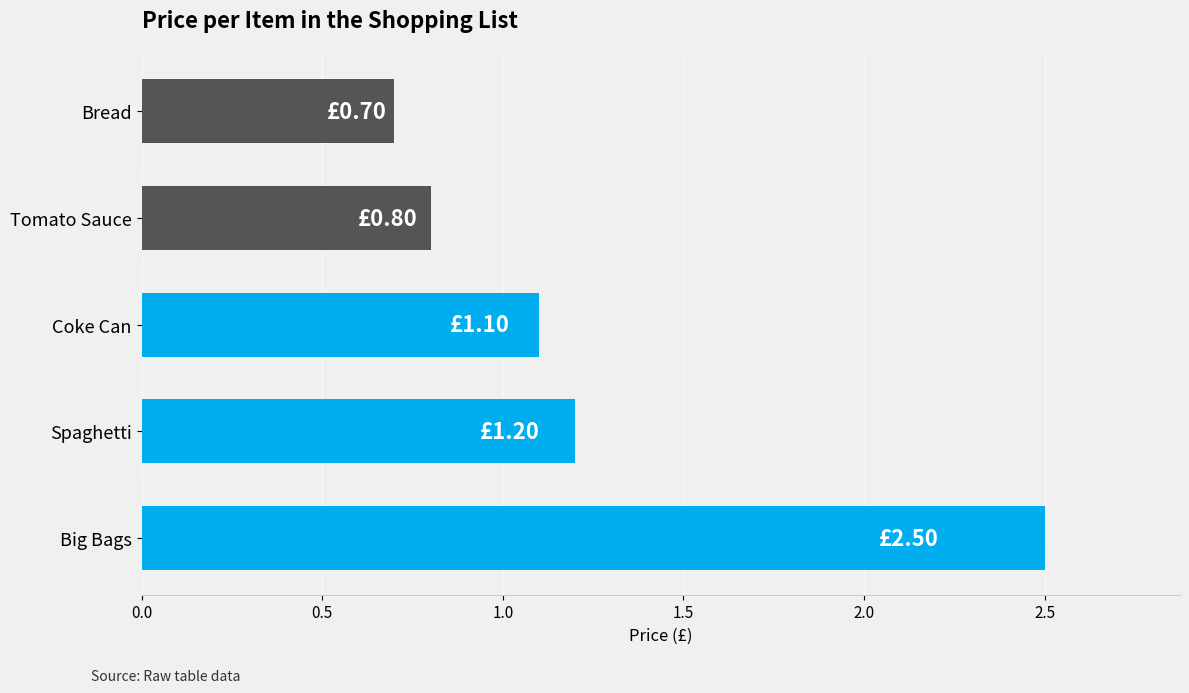

Which category has the lowest value across all series?

Bread